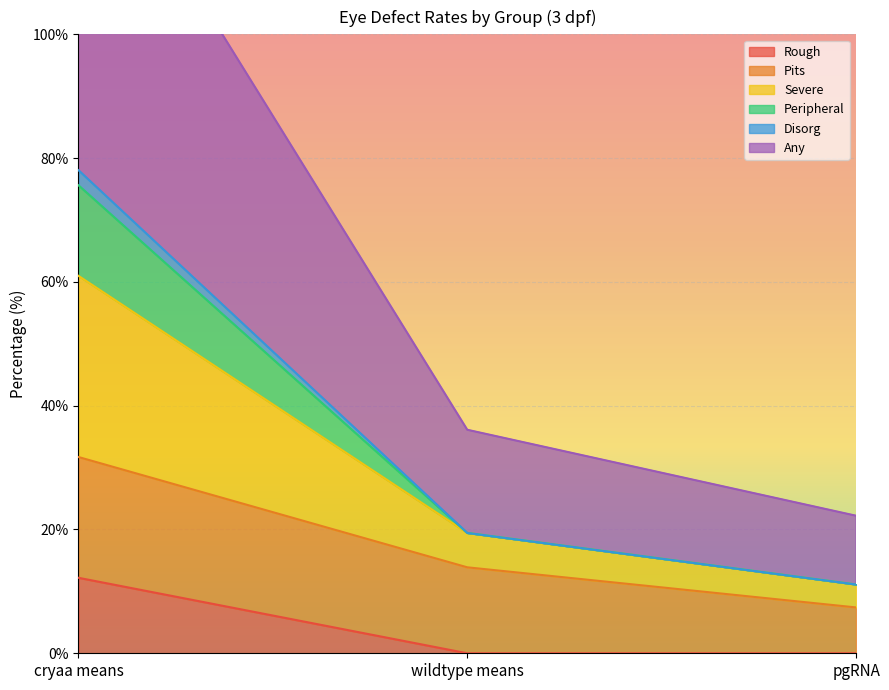

What is the label of the 2nd point from the left?

wildtype means